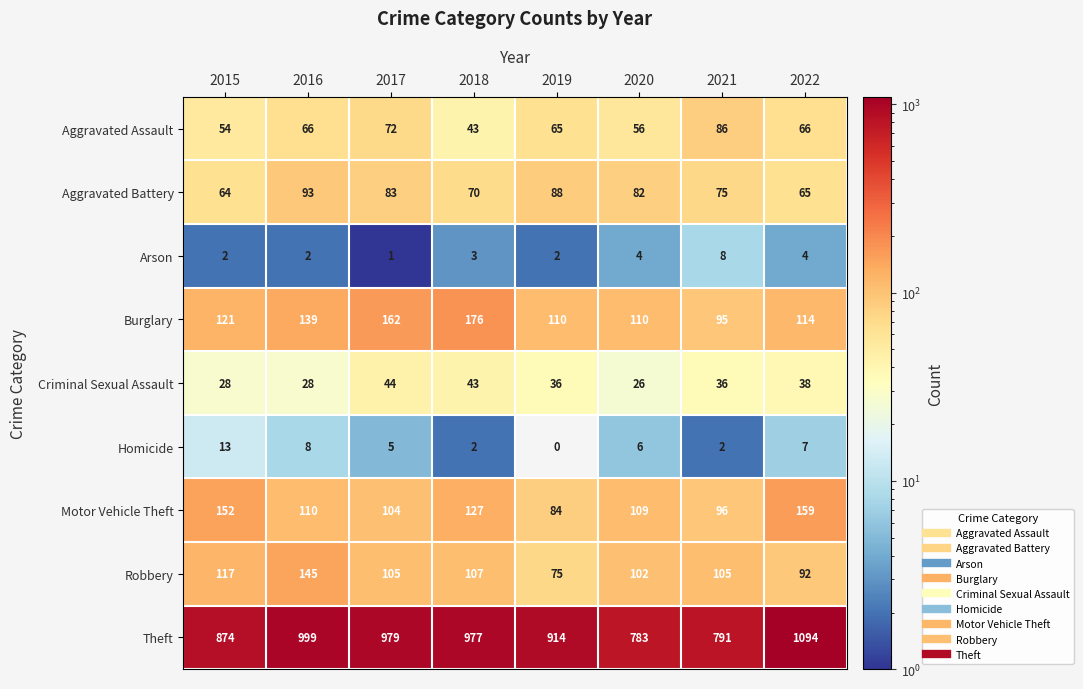

Which series has the widest spread of values?

Theft